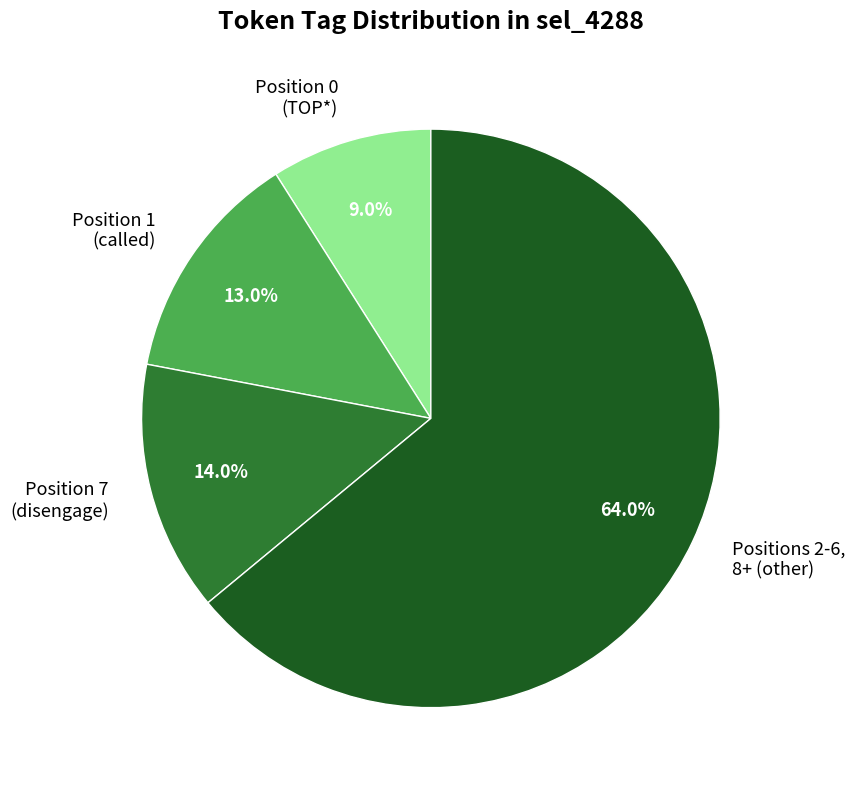

Which slice is the largest?

Positions 2-6, 8+ (other)